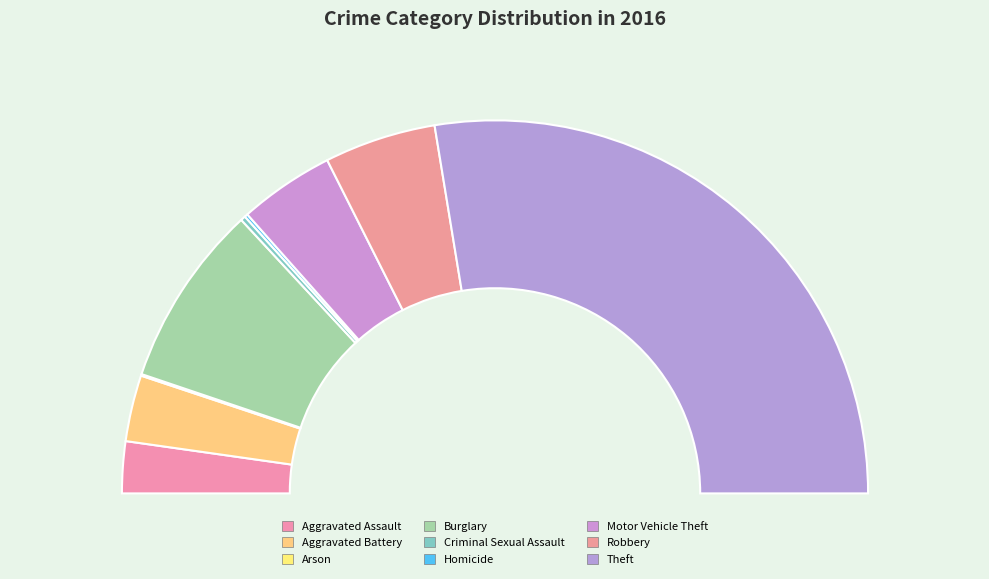

How many segments does this pie chart have?

9